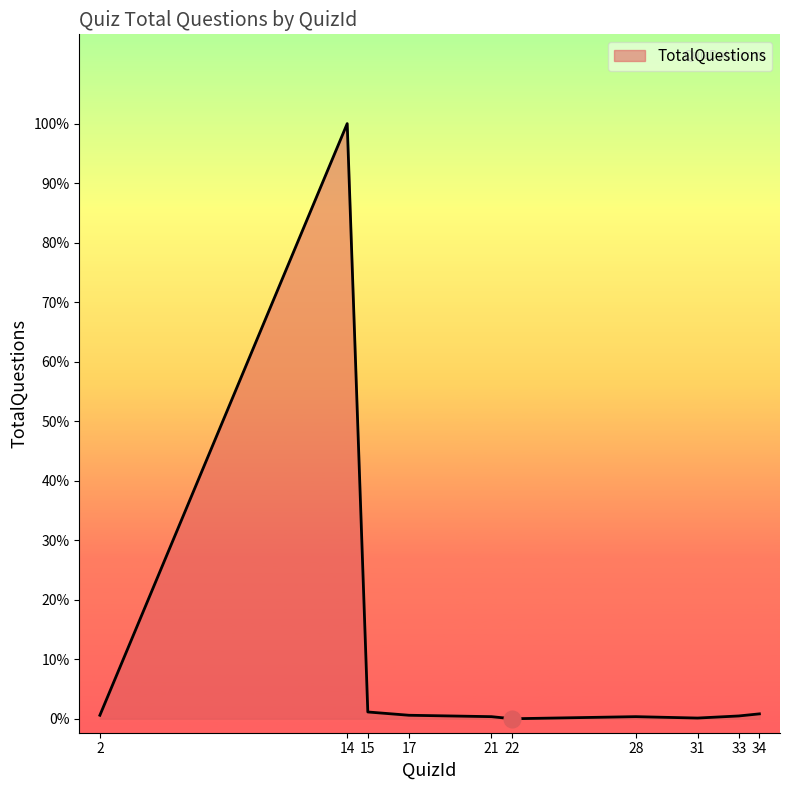

Does the chart display data point markers on the line(s)?

No